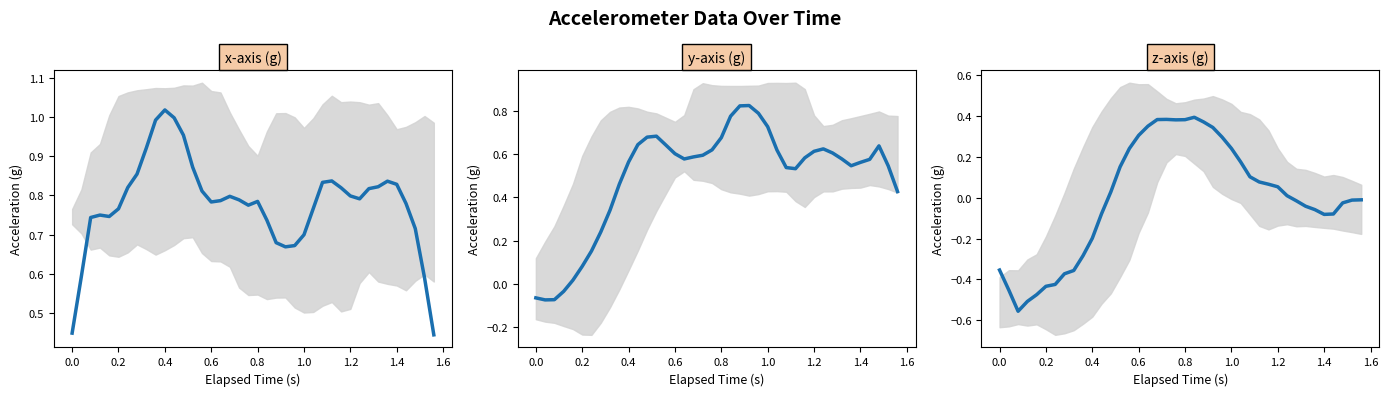

Reading left to right, extract all data points from this chart.

x-axis (g): 0.4	0.6	0.7	0.8	0.7	0.8	0.8	0.9	0.9	1.0	1.0	1.0	1.0	0.9	0.8	0.8	0.8	0.8	0.8	0.8	0.8	0.7	0.7	0.7	0.7	0.7	0.8	0.8	0.8	0.8	0.8	0.8	0.8	0.8	0.8	0.8	0.8	0.7	0.6	0.4
y-axis (g): -0.1	-0.1	-0.1	-0.0	0.0	0.1	0.2	0.2	0.3	0.5	0.6	0.6	0.7	0.7	0.6	0.6	0.6	0.6	0.6	0.6	0.7	0.8	0.8	0.8	0.8	0.7	0.6	0.5	0.5	0.6	0.6	0.6	0.6	0.6	0.5	0.6	0.6	0.6	0.5	0.4
z-axis (g): -0.4	-0.5	-0.6	-0.5	-0.5	-0.4	-0.4	-0.4	-0.4	-0.3	-0.2	-0.1	0.0	0.2	0.2	0.3	0.4	0.4	0.4	0.4	0.4	0.4	0.4	0.3	0.3	0.2	0.2	0.1	0.1	0.1	0.1	0.0	-0.0	-0.0	-0.1	-0.1	-0.1	-0.0	-0.0	-0.0